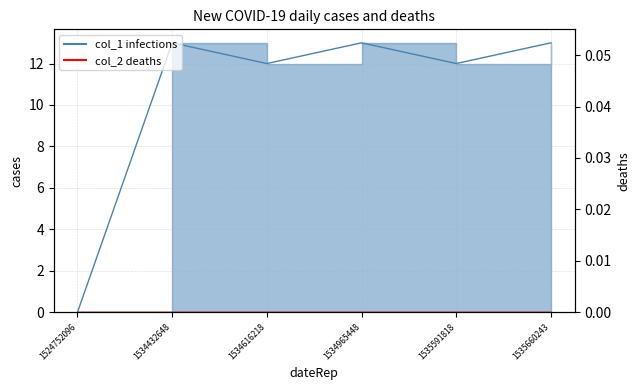

Reading left to right, list all the values displayed in this chart.

col_1 infections line: 0	13	12	13	12	13
col_2 deaths line: 0	0	0	0	0	0